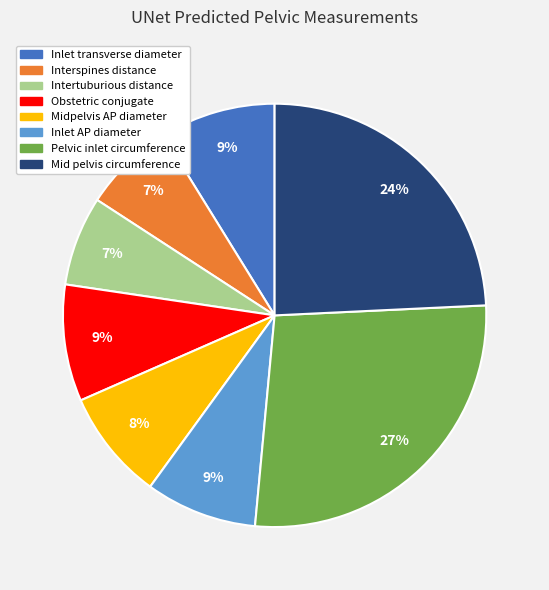

Which slice is the largest?

Pelvic inlet circumference